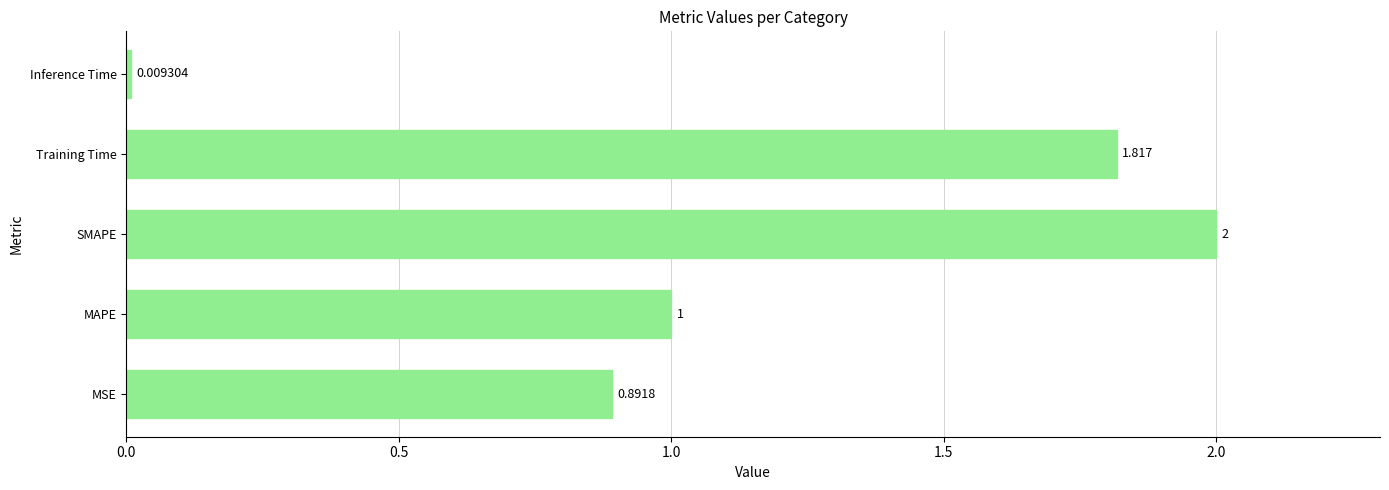

Which label corresponds to the largest value in the chart?

SMAPE